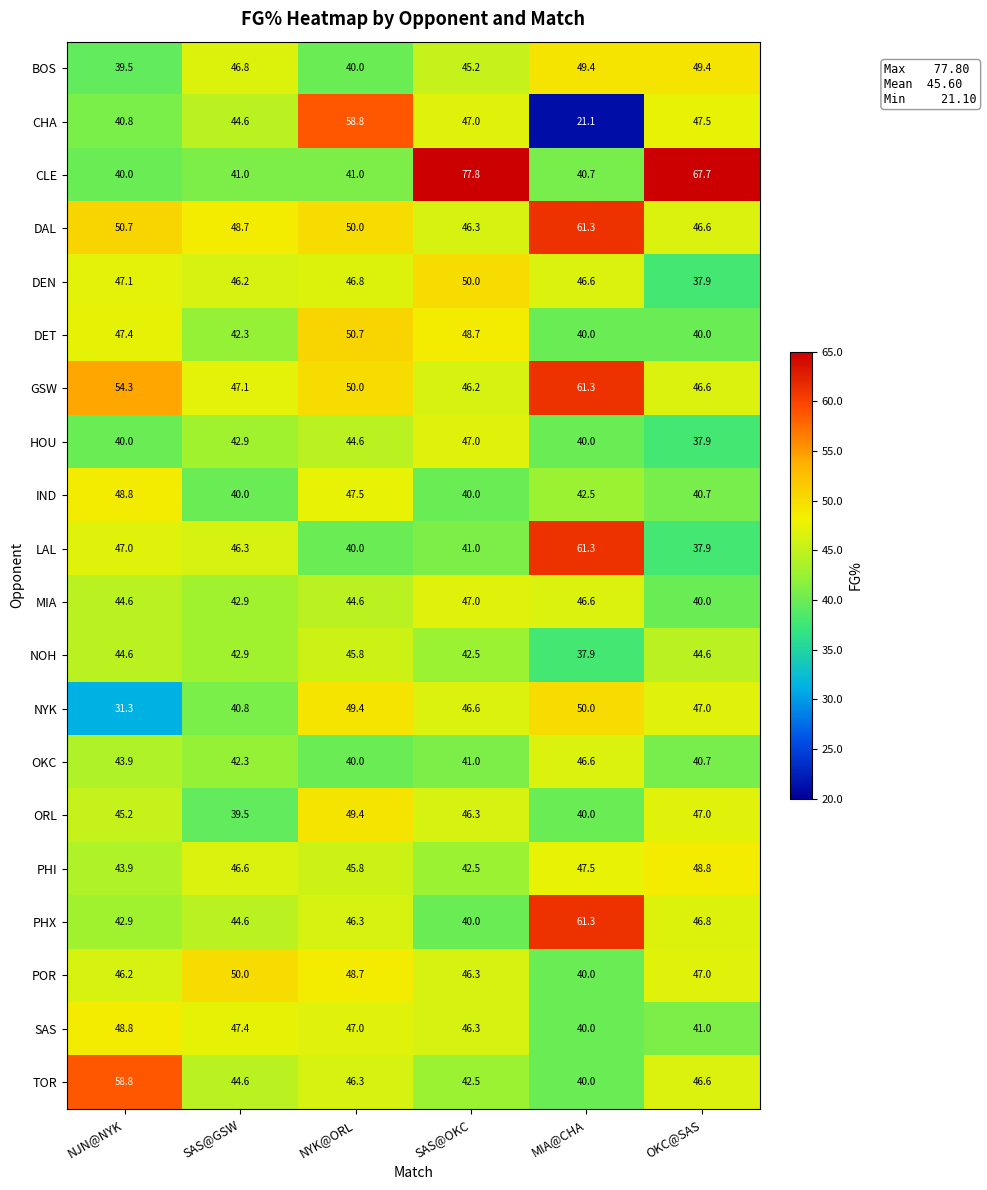

What is the total value across all series at SAS@GSW?

887.5